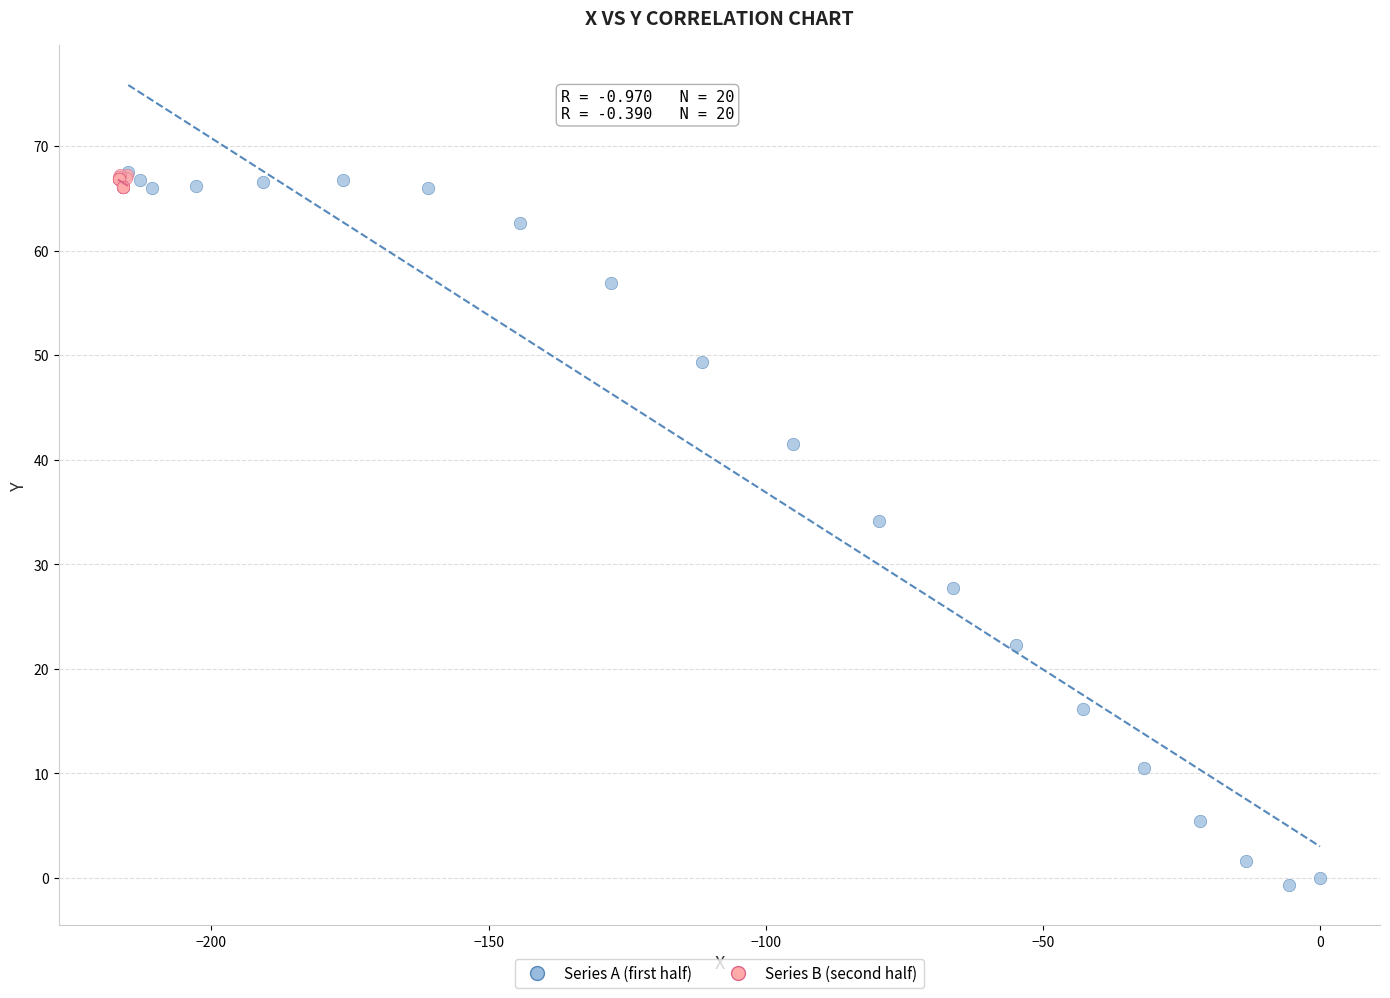

Which series reaches the minimum Y coordinate?

Series A (first half)